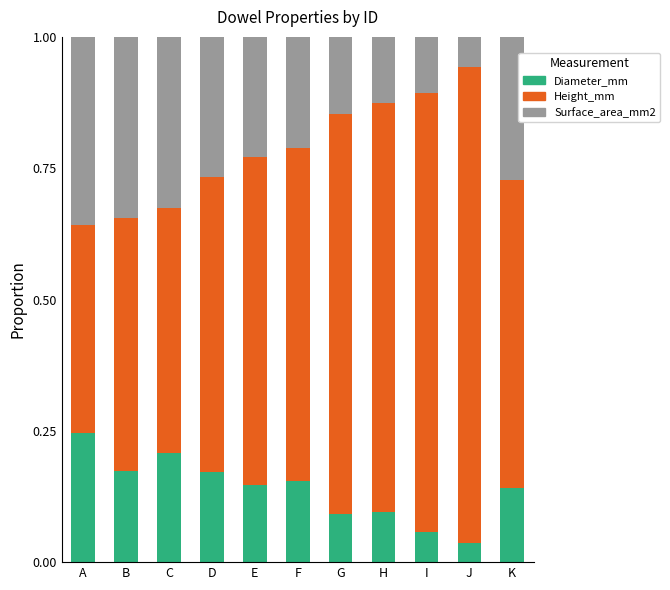

The value of Diameter_mm at K is 0.1. True or false?

True